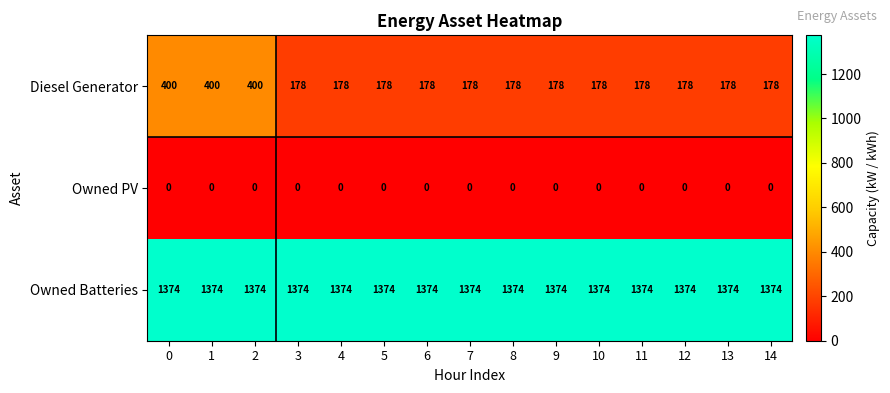

What is the difference between the highest and lowest values at 2?

1374